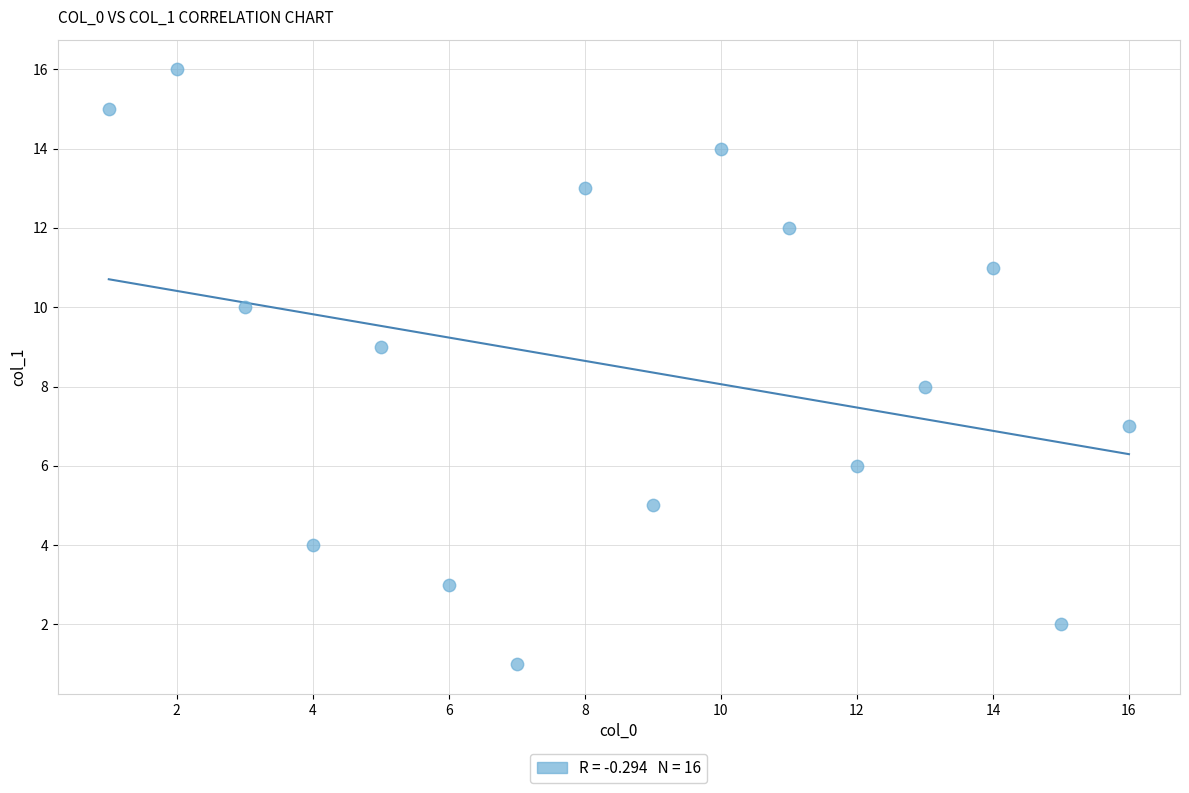

What is the range of Y values (max minus min)?

15